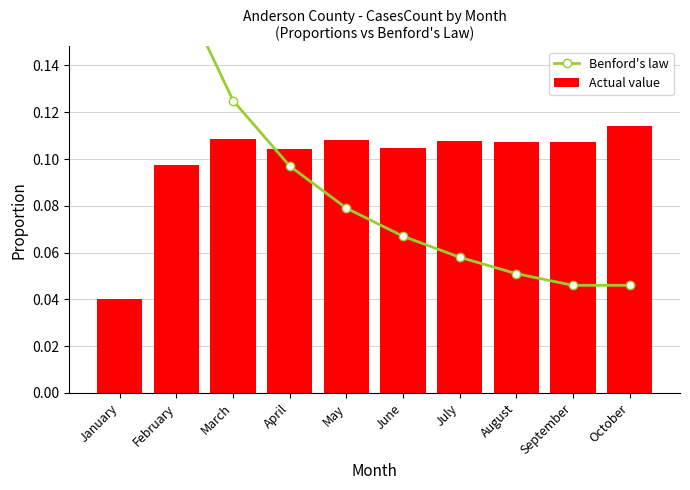

List the labels in order of Actual value value, largest first.

October, March, May, July, September, August, June, April, February, January